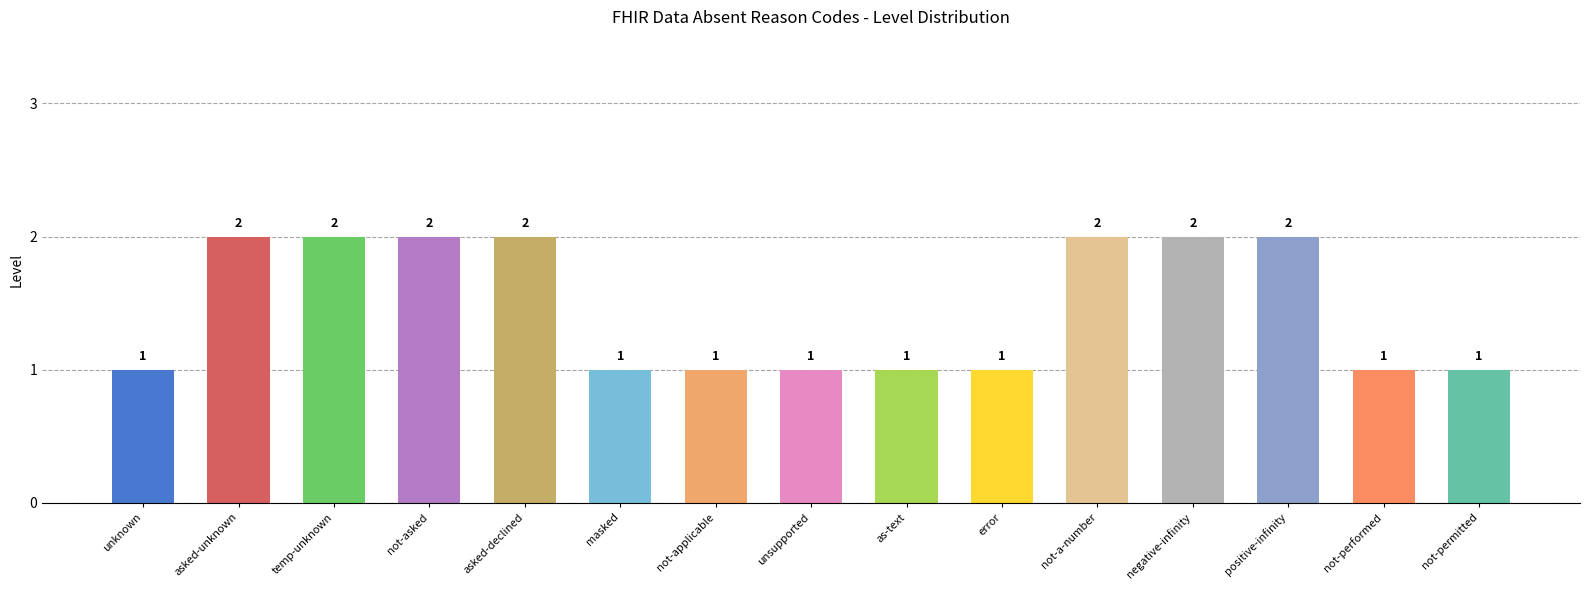

How many values are between 1 and 2?

15